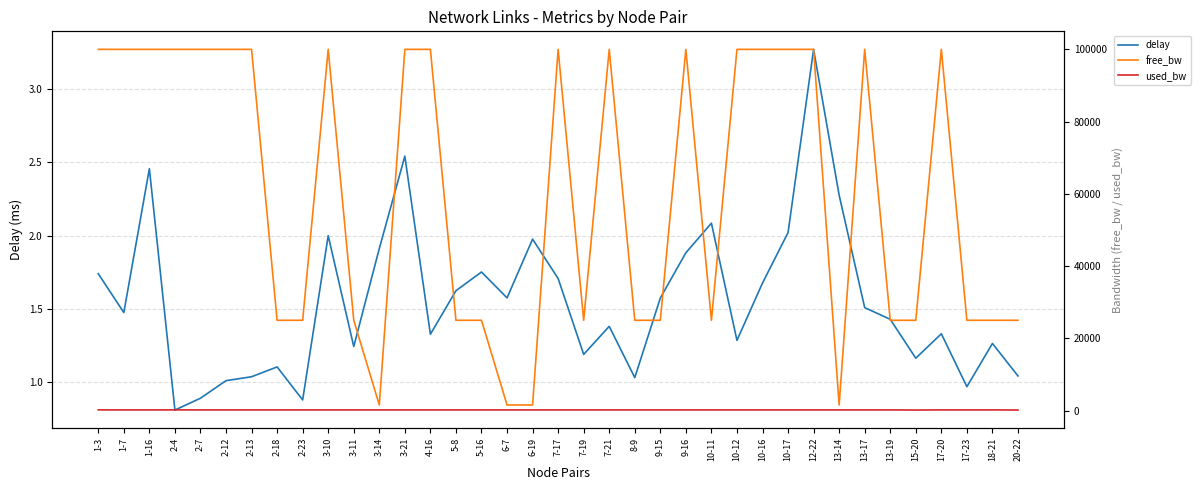

What is the greatest value displayed?

99999.8